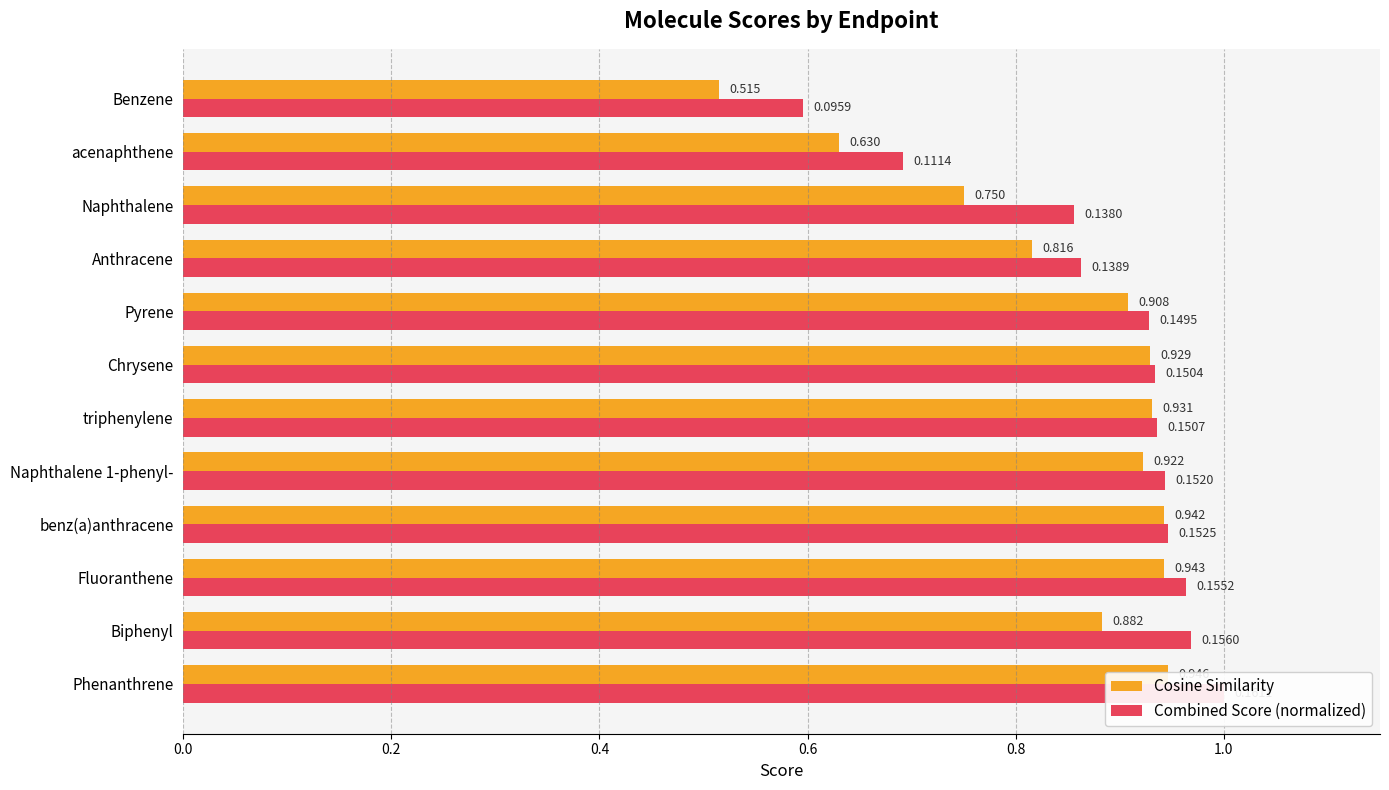

Which series has the largest total across all categories?

Combined Score (normalized)